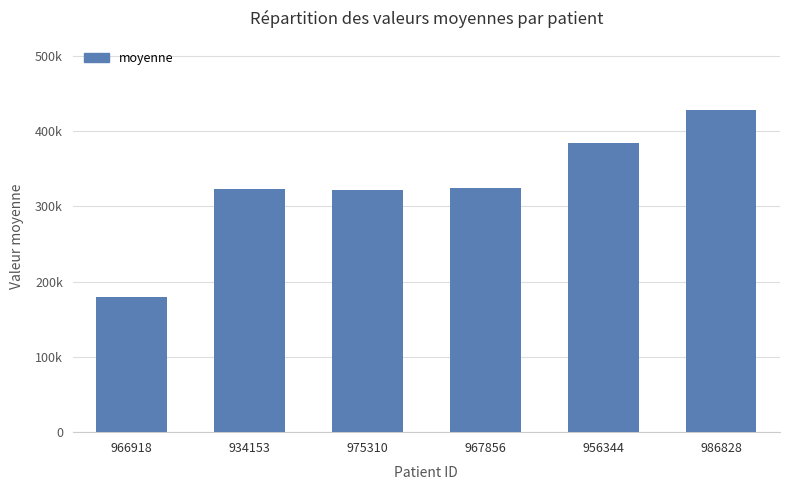

What is the change in value from 966918 to 934153?

+143976.8